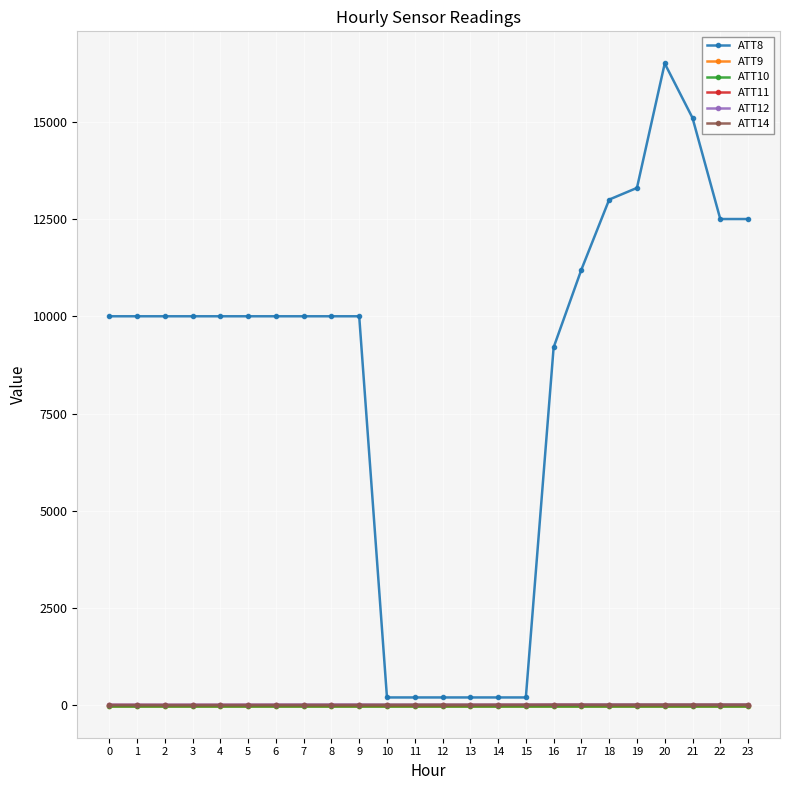

At 15, list the series in order from largest to smallest.

ATT8, ATT12, ATT14, ATT11, ATT9, ATT10